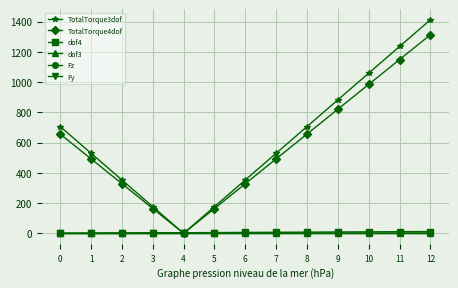

Is this an area chart (filled region under the line)?

No